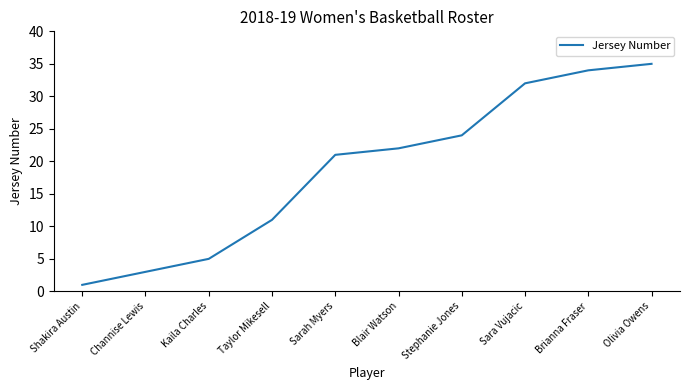

Reading right to left, transcribe all the data shown in this chart.

Olivia Owens=35	Brianna Fraser=34	Sara Vujacic=32	Stephanie Jones=24	Blair Watson=22	Sarah Myers=21	Taylor Mikesell=11	Kaila Charles=5	Channise Lewis=3	Shakira Austin=1